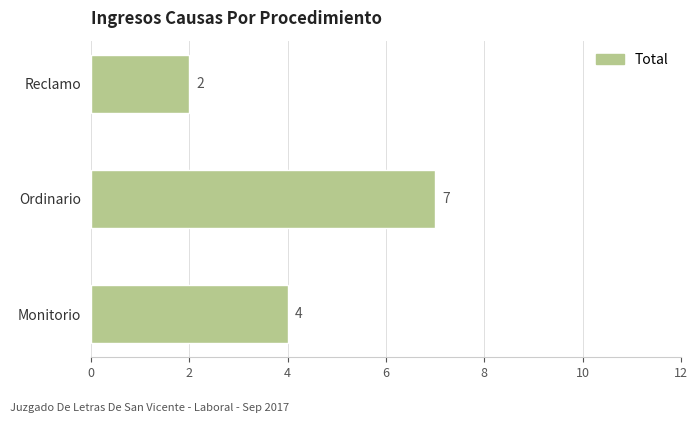

How many distinct data groups are displayed?

1